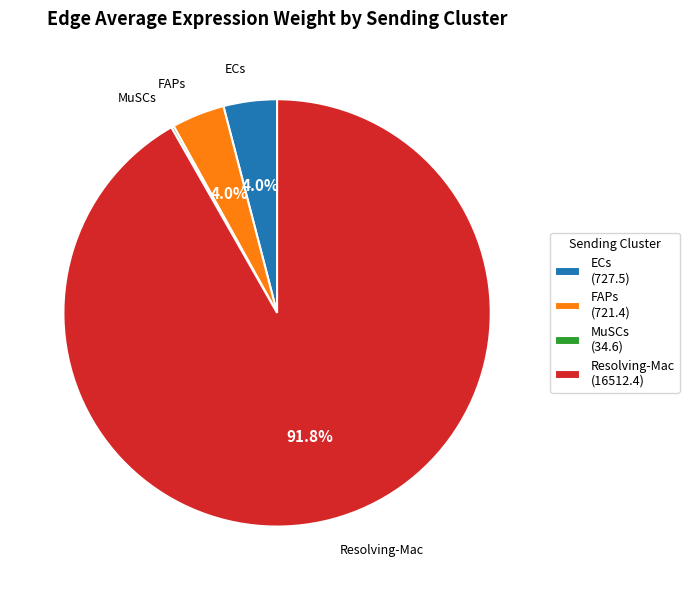

To the nearest percent, what is the average slice percentage?

25%